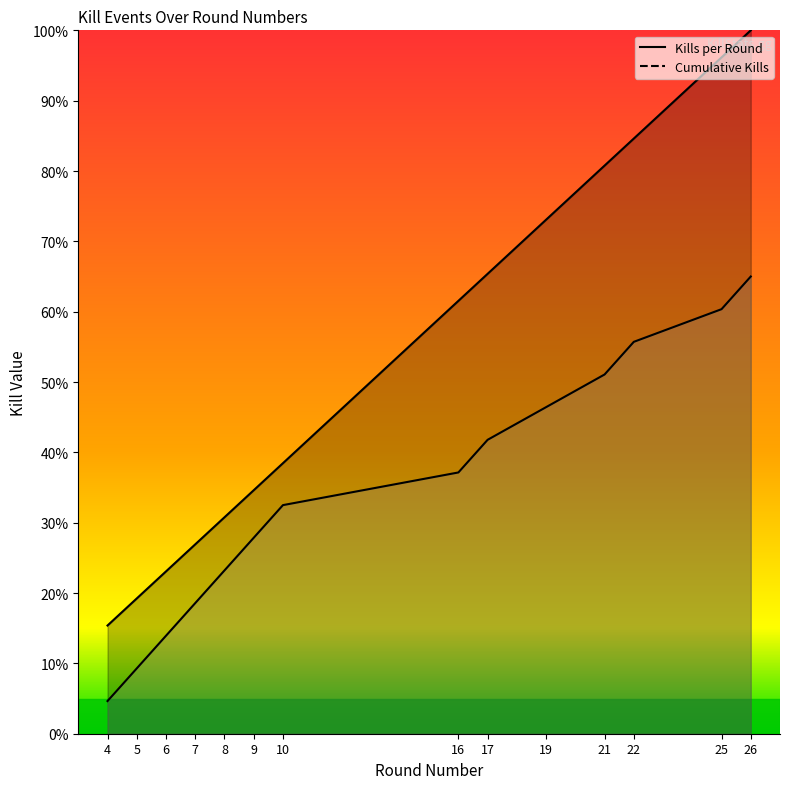

How many values in the Kills per Round series exceed 61?

7